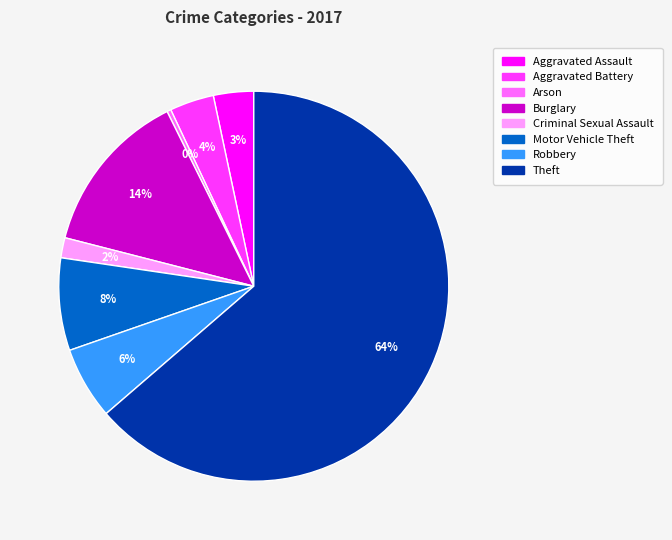

To the nearest percent, what is the average slice percentage?

12%